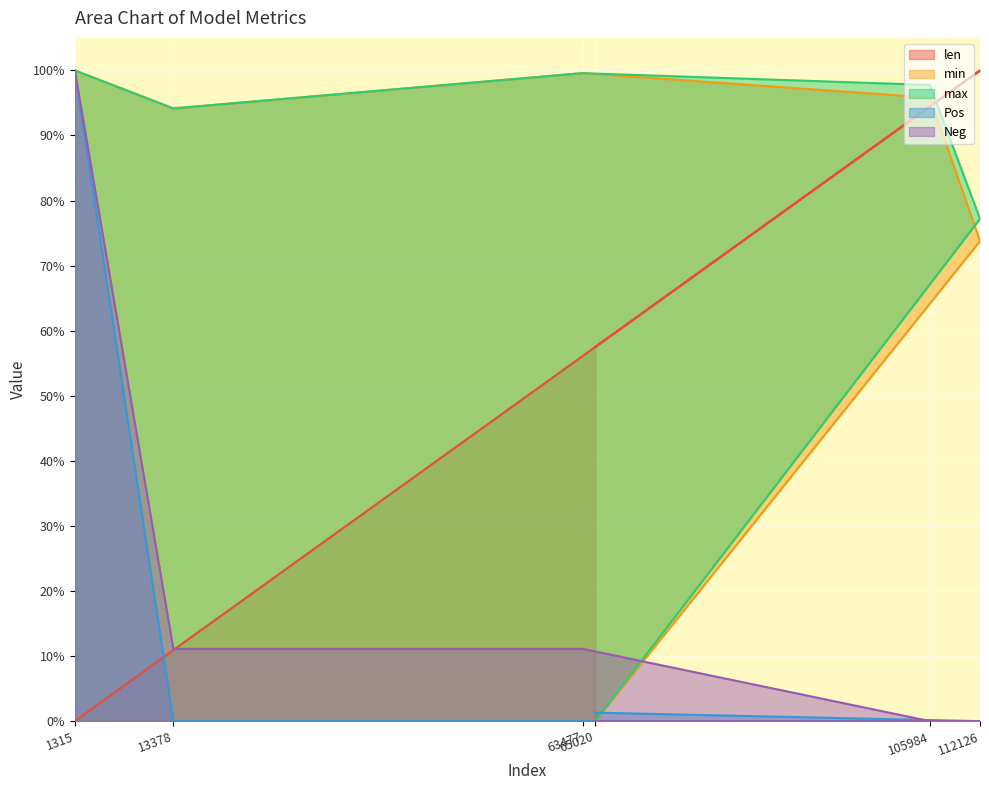

Rank the categories by max value from highest to lowest.

1315, 63477, 105984, 13378, 112126, 65020